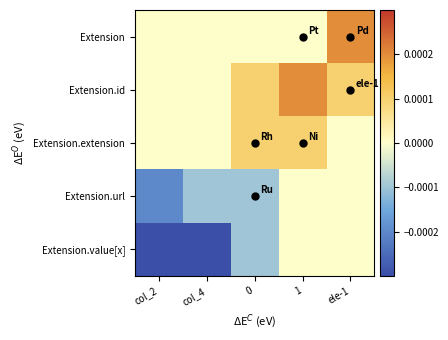

At how many categories does at least one series exceed 0?

3